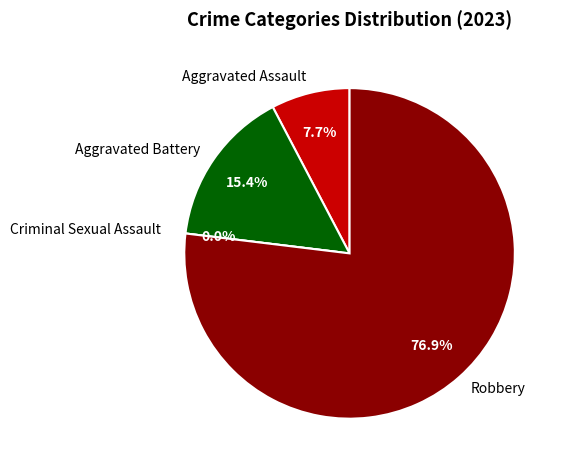

To the nearest percent, what is the combined percentage of Criminal Sexual Assault and Aggravated Battery?

15%